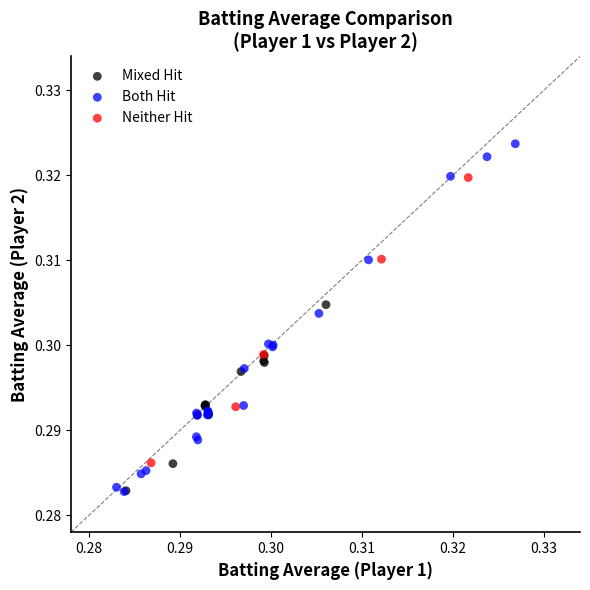

Which series contains the highest Y value?

Both Hit